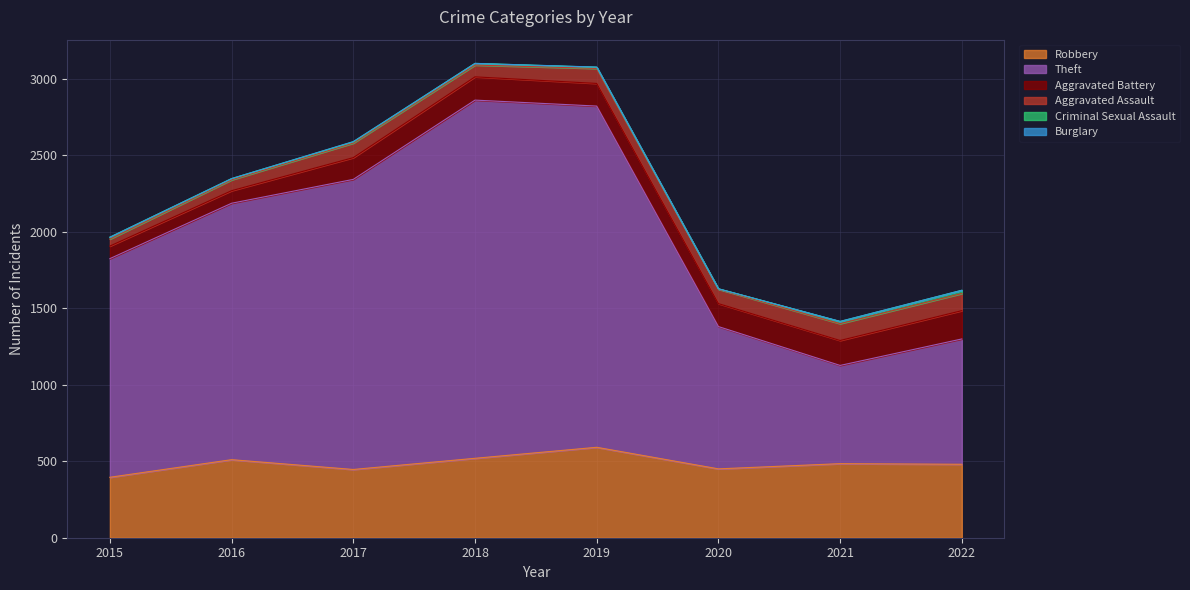

In Aggravated Assault, how many points are higher than both neighbors (excluding endpoints)?

2